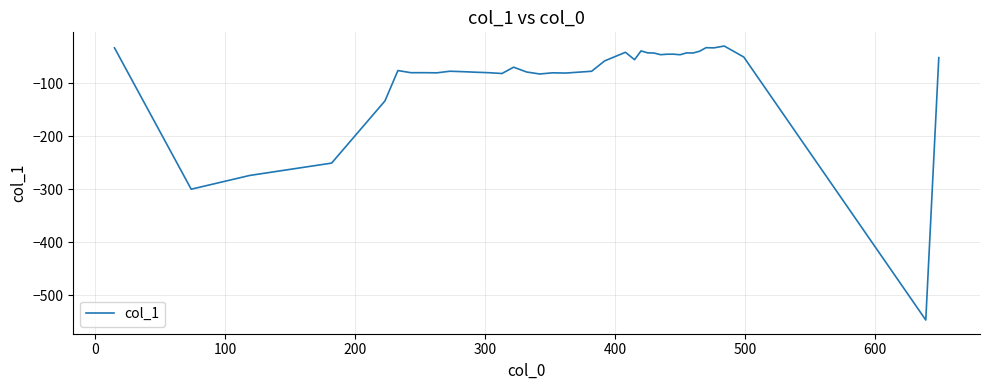

What is the maximum value shown in the chart?

-29.6